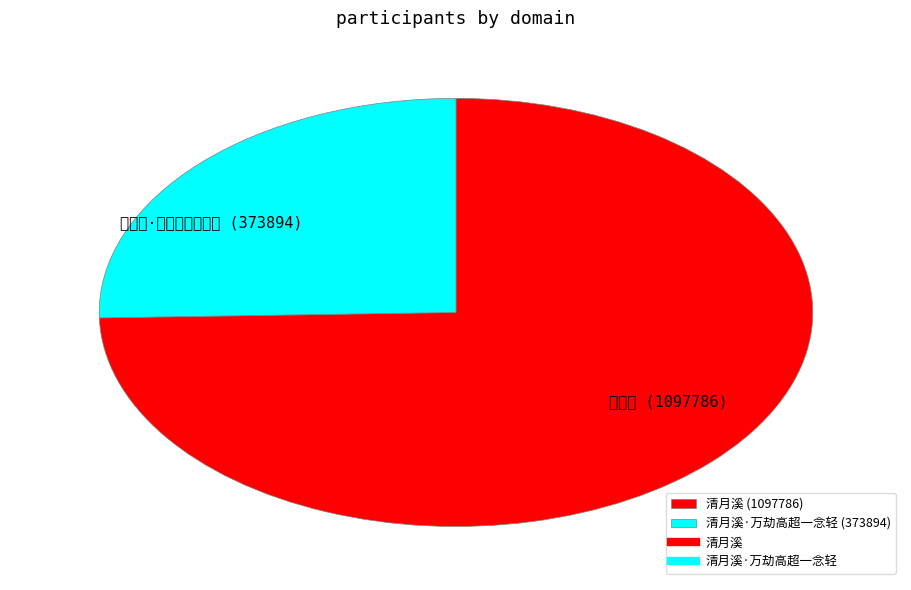

Which slice represents more than half of the pie?

清月溪 (1097786)